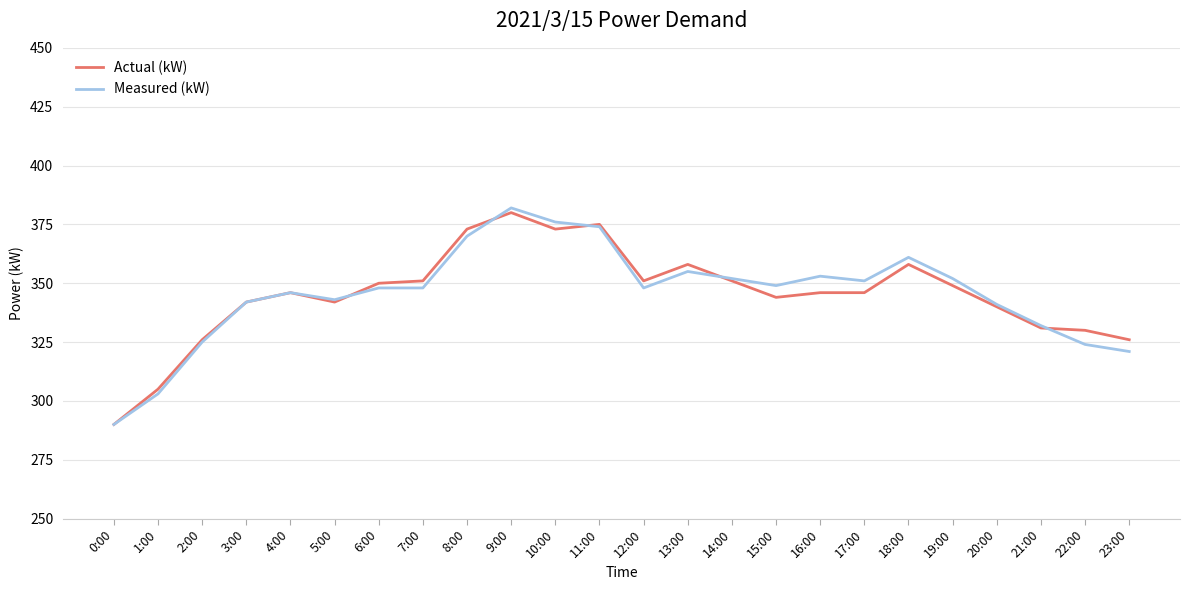

What position from the right is 16:00?

8